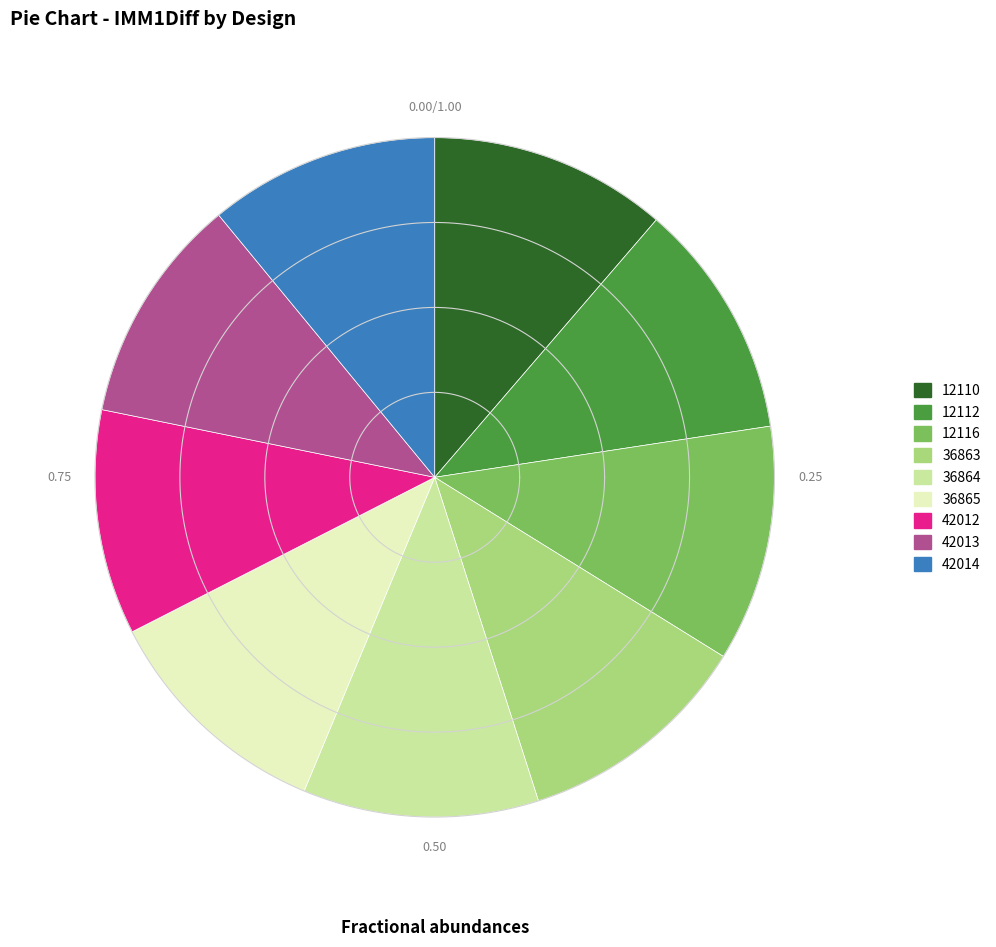

How many slices are in this pie chart?

9